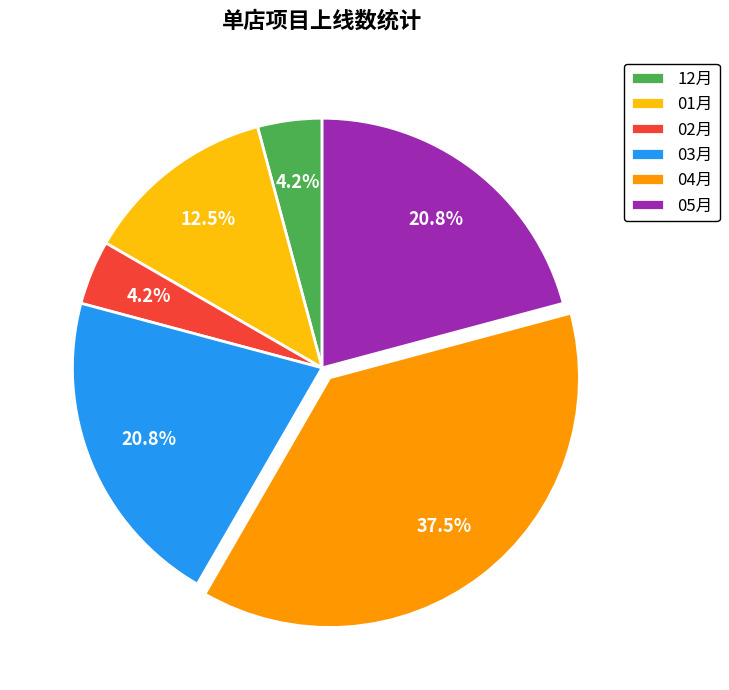

What is the ratio of the value at 12月 to the value at 01月?

0.3